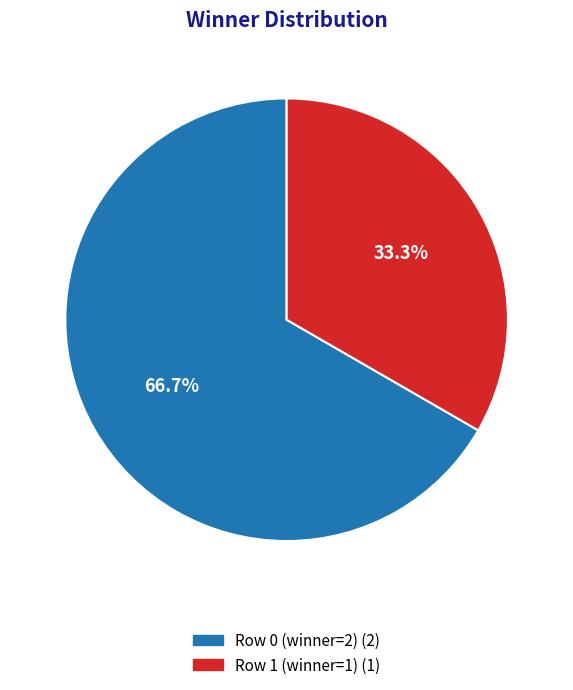

Which slice is the largest?

Row 0 (winner=2)